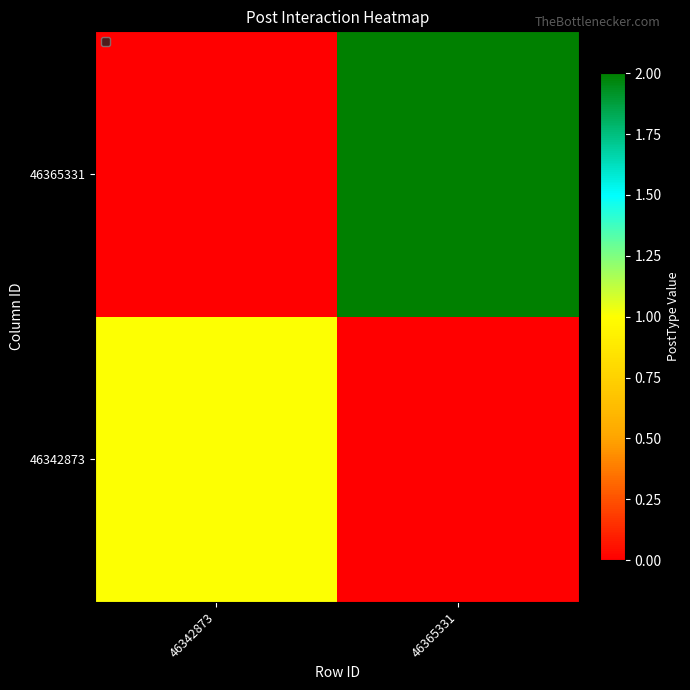

Reading right to left, list all the values displayed in this chart.

46342873: 46365331=0	46342873=1
46365331: 46365331=2	46342873=0